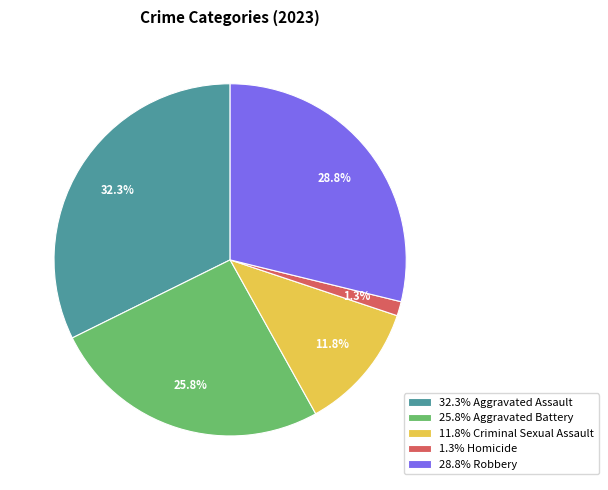

Rank the categories by value from highest to lowest.

32.3% Aggravated Assault, 28.8% Robbery, 25.8% Aggravated Battery, 11.8% Criminal Sexual Assault, 1.3% Homicide